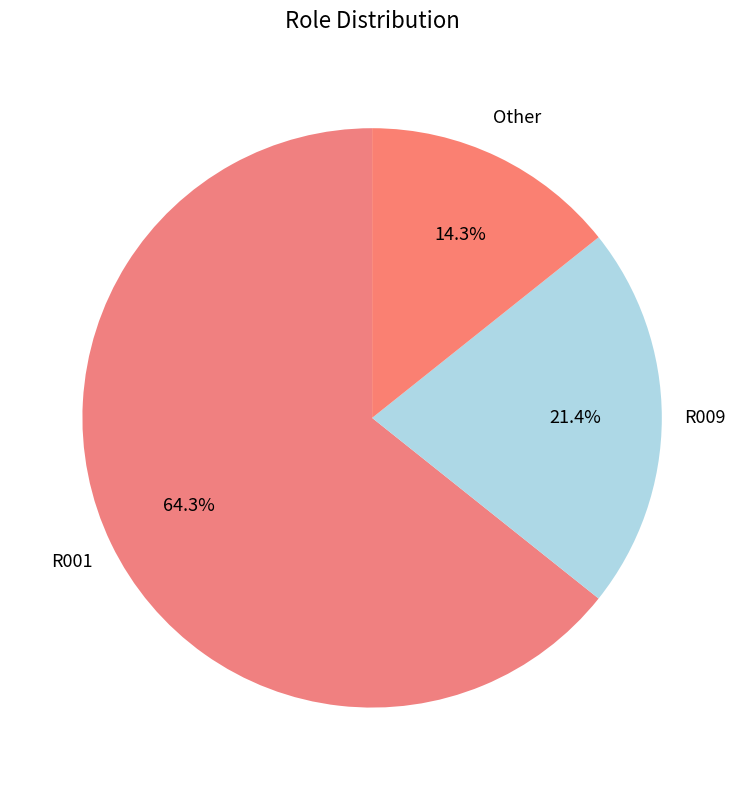

Does any single category account for the majority?

Yes